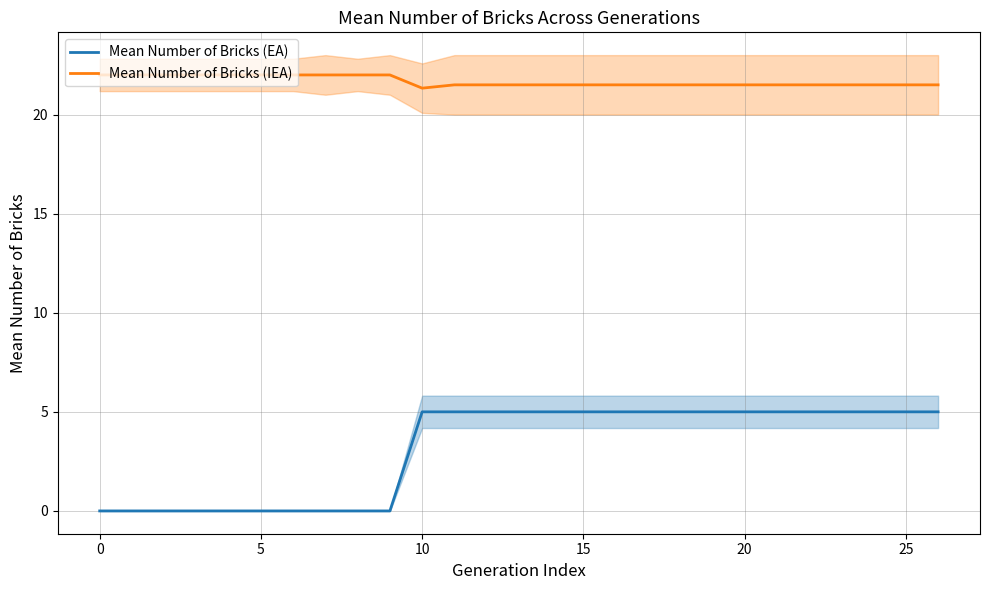

List the series in order of their peak value, lowest first.

Mean Number of Bricks (EA), Mean Number of Bricks (IEA)